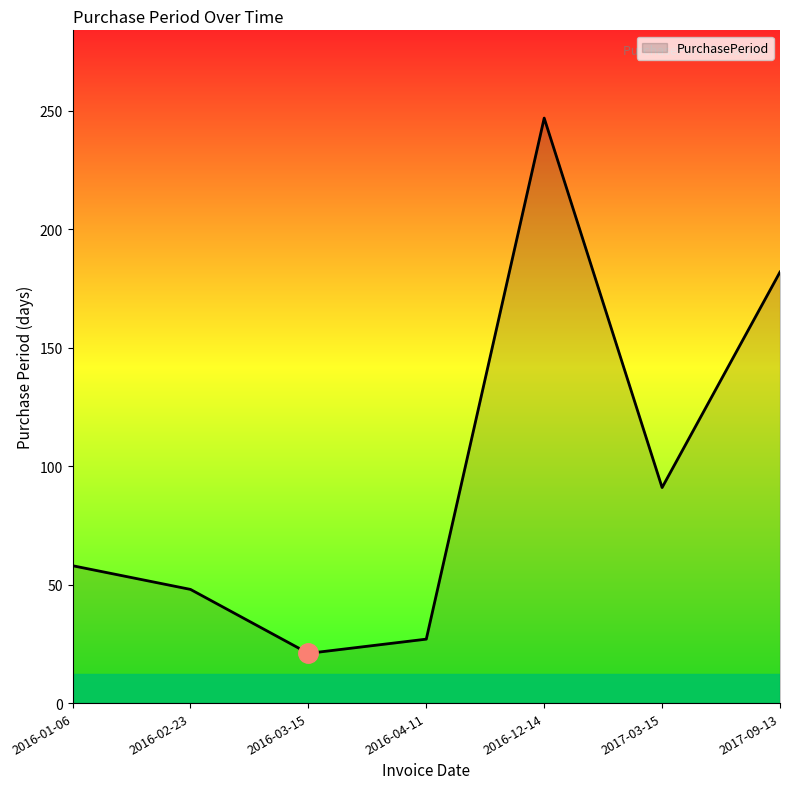

Reading left to right, transcribe all the data shown in this chart.

2016-01-06=58	2016-02-23=48	2016-03-15=21	2016-04-11=27	2016-12-14=247	2017-03-15=91	2017-09-13=182